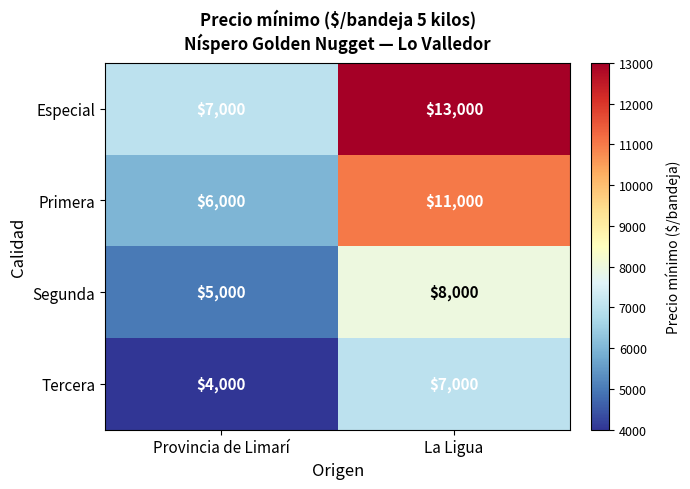

What is the total value across all series at La Ligua?

39000